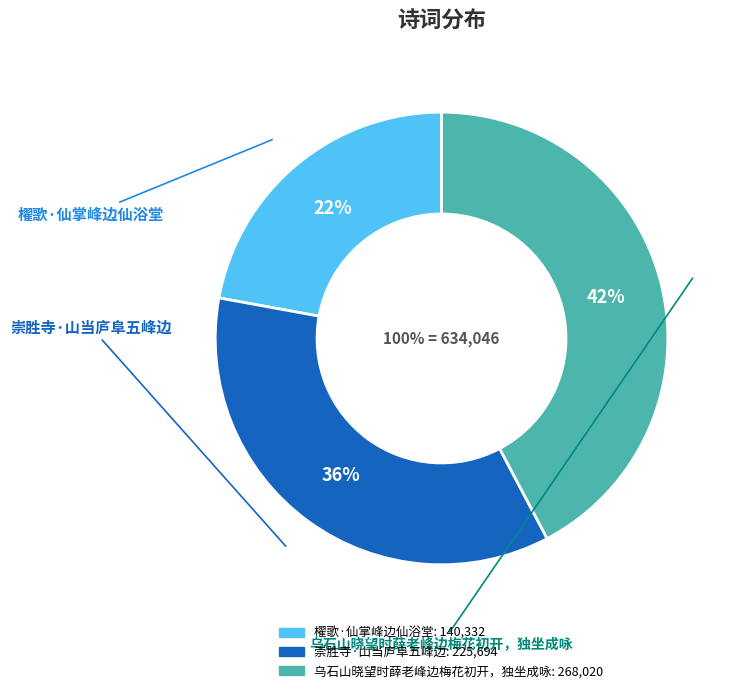

To the nearest percent, what is the average slice percentage?

33%